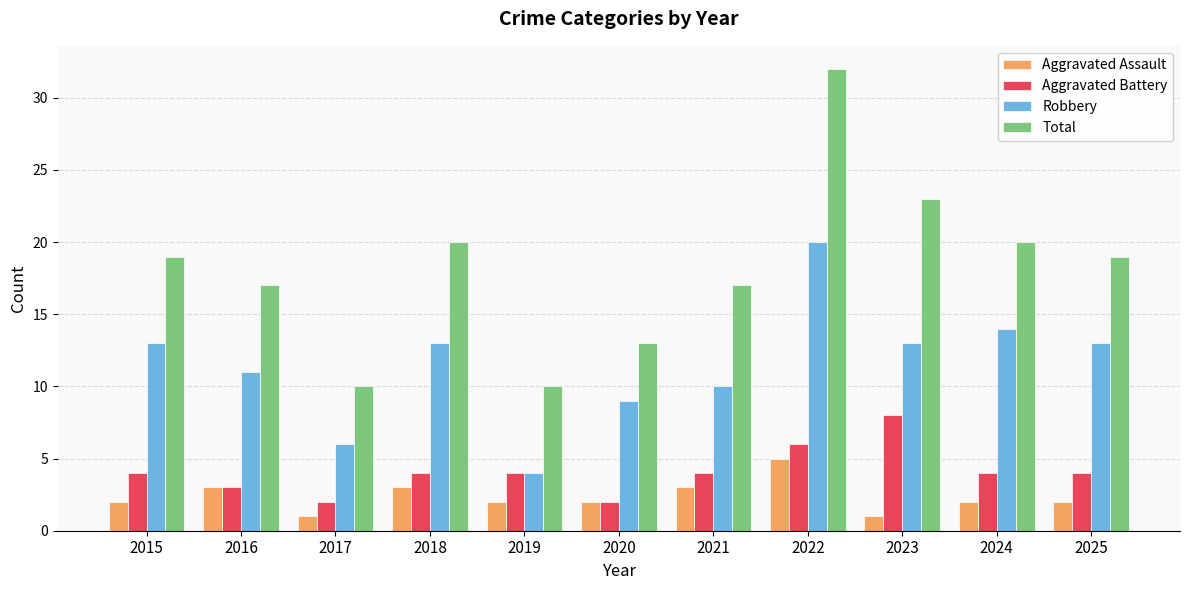

What is the maximum value for Aggravated Assault?

5